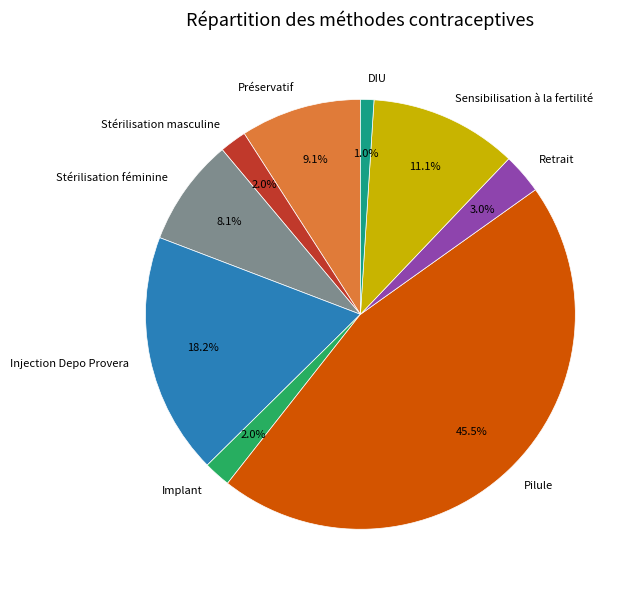

Which slice is the largest?

Pilule